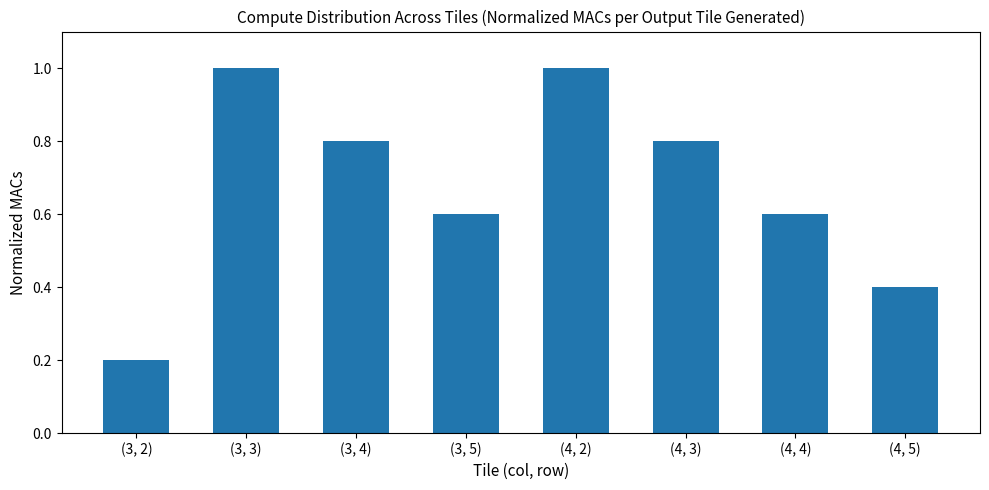

Is it true that the value at (3, 5) is 0.6?

True